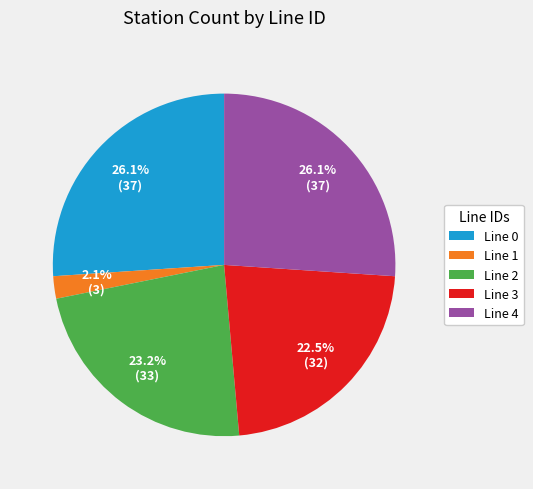

Which category has the smallest portion of the pie?

Line 1